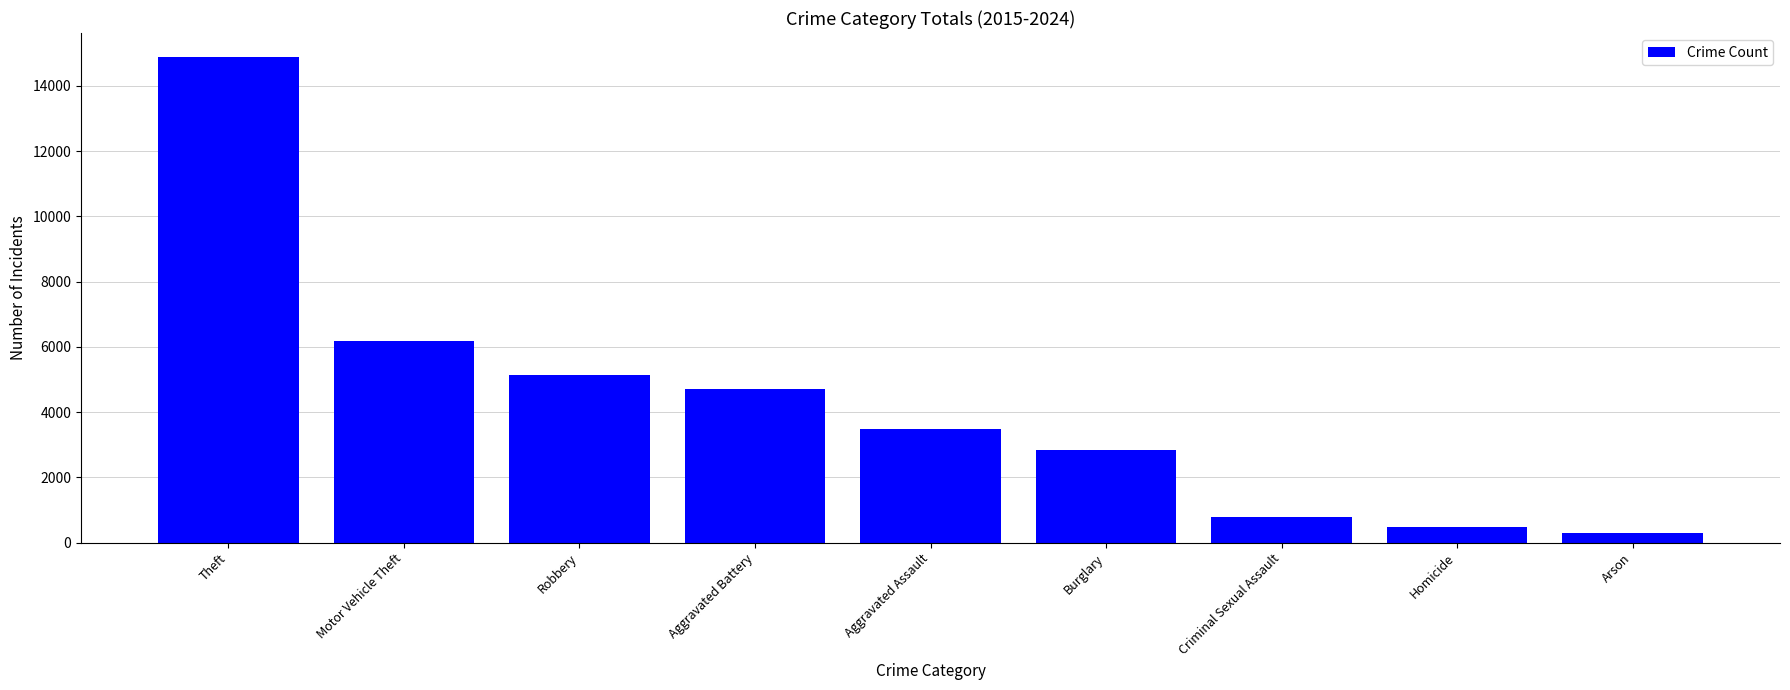

Count the number of categories in the chart.

9